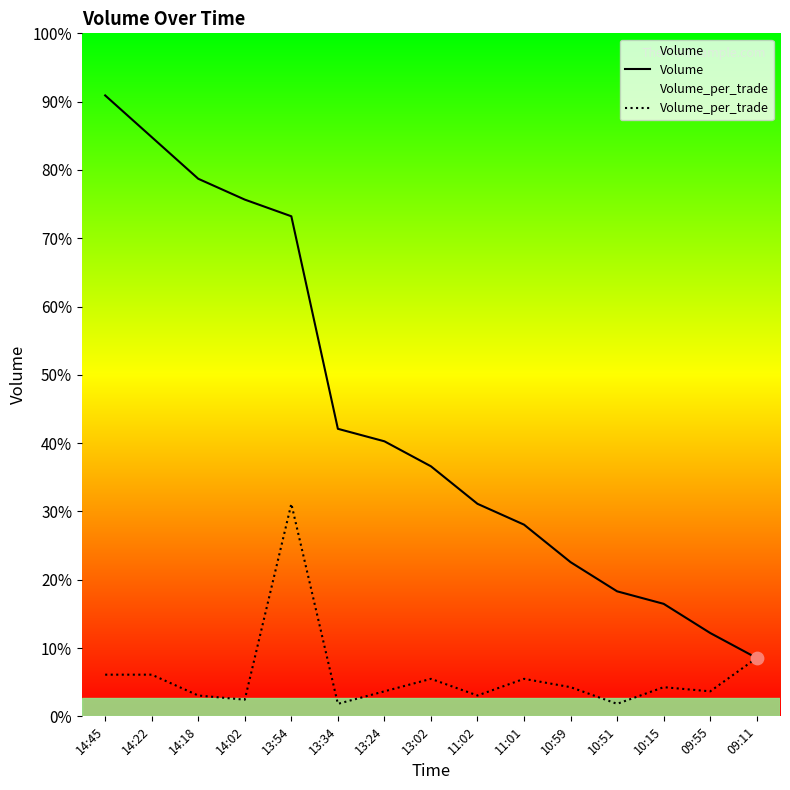

What are all the series names shown in the legend?

Volume, Volume_per_trade